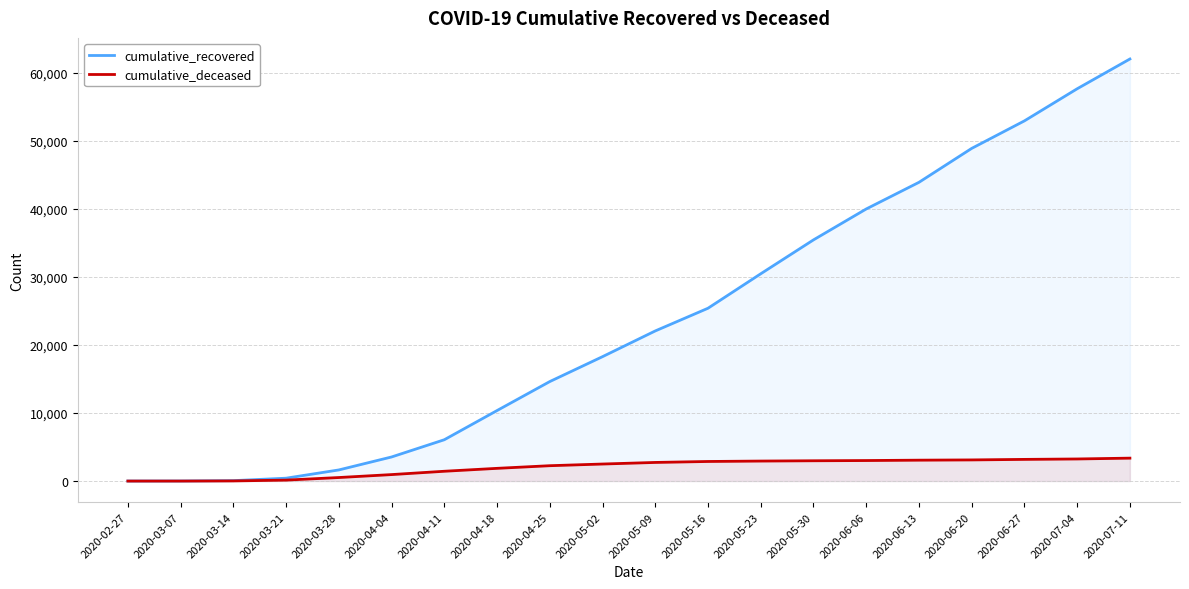

At which category does the chart reach its peak across all series?

2020-07-11